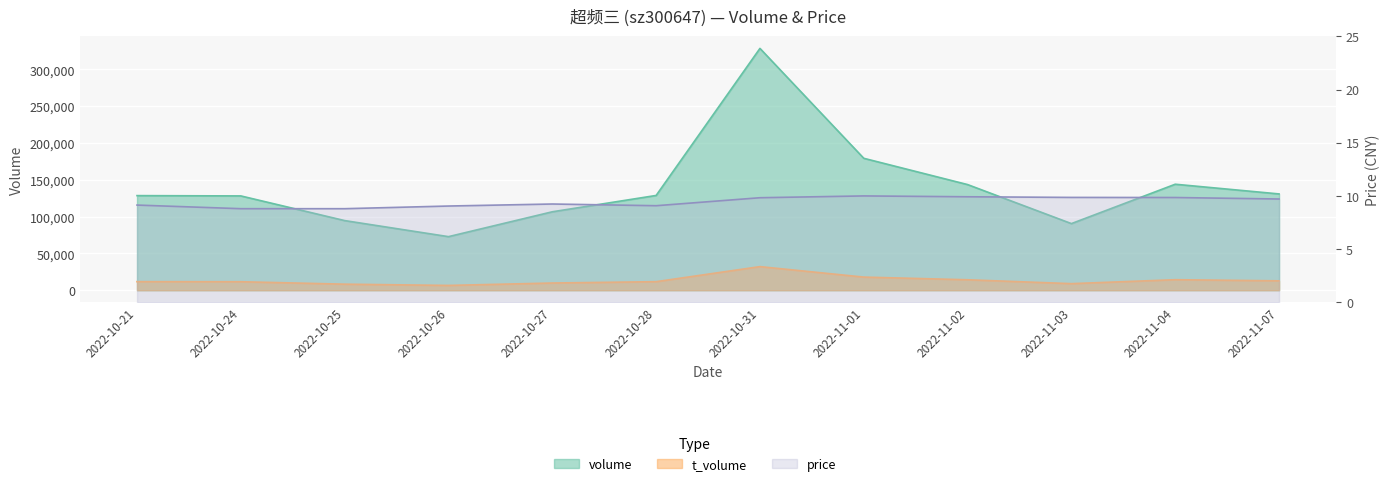

Rank the series at 2022-10-25 from lowest to highest value.

price, t_volume, volume